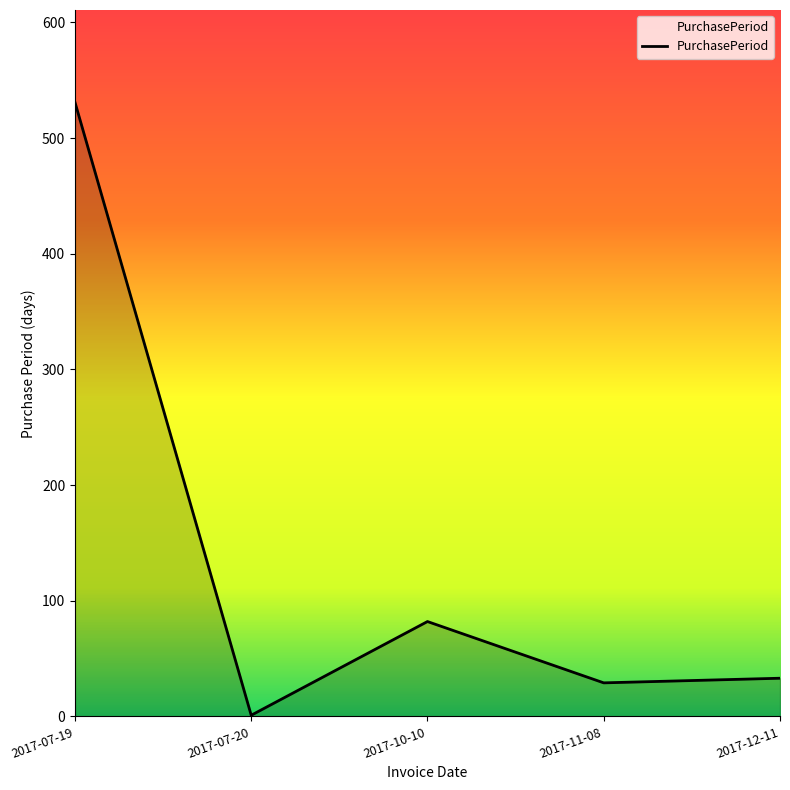

True or false: the data has more than 0 interior local peaks.

True